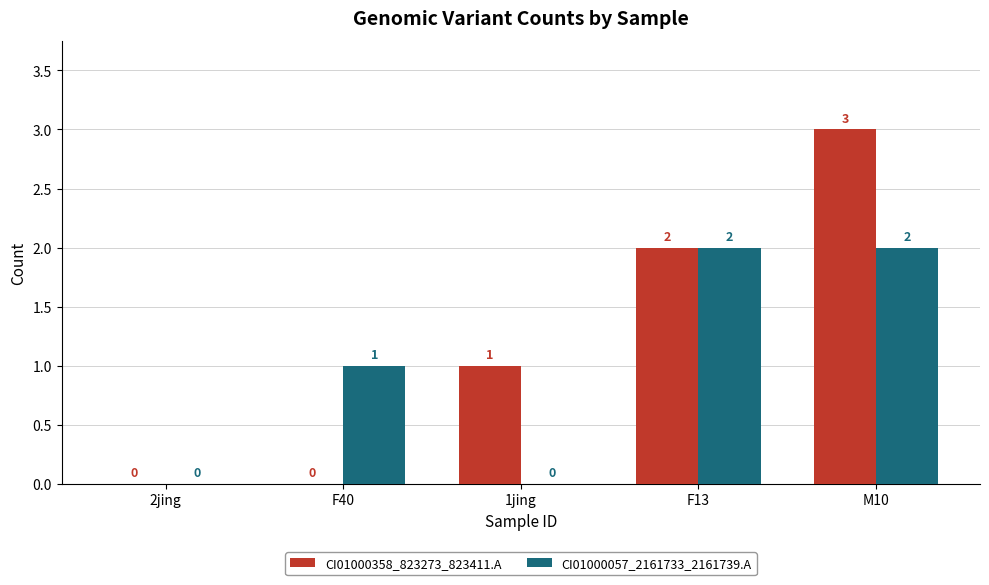

What is the sum of all CI01000057_2161733_2161739.A values?

5